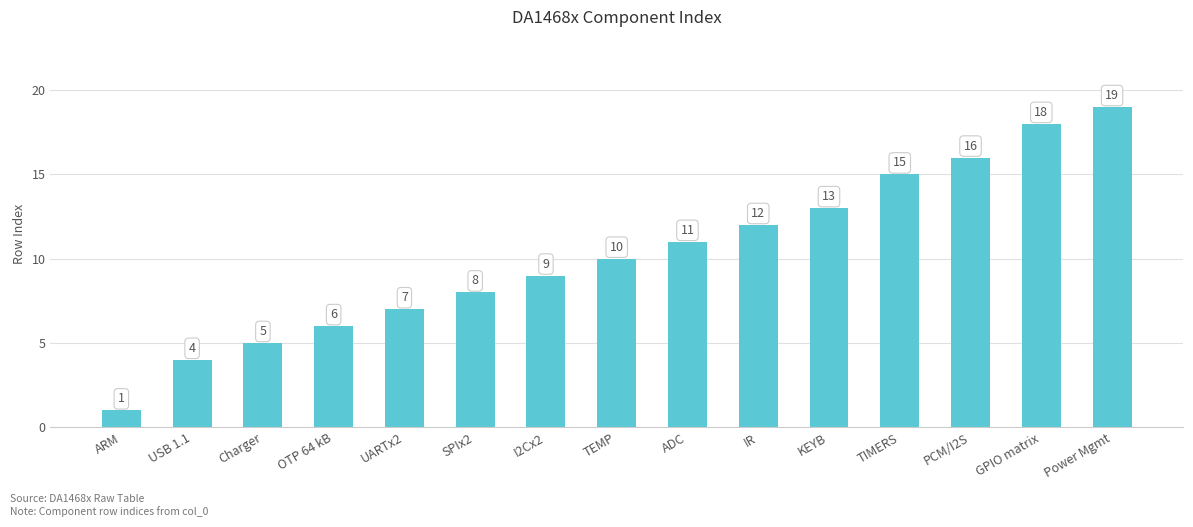

What is the smallest value displayed?

1